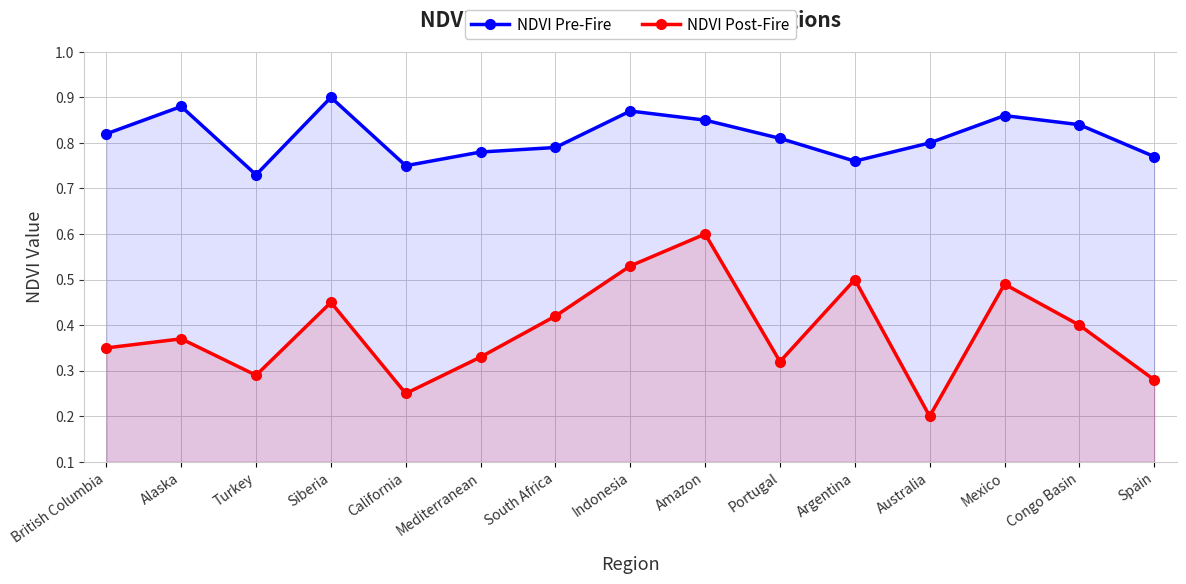

List the series in order of their peak value, highest first.

NDVI Pre-Fire, NDVI Post-Fire